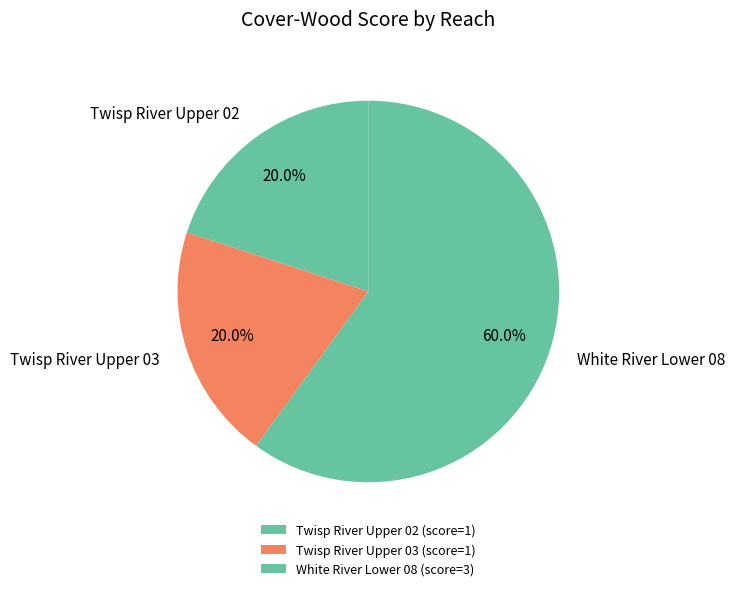

What percentage do Twisp River Upper 03 and Twisp River Upper 02 together represent?

40.0%